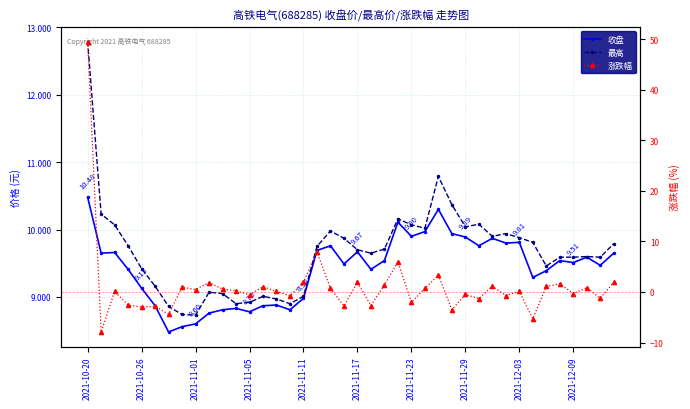

What is the value of the 涨跌幅 point at the 21st from the left?

1.9